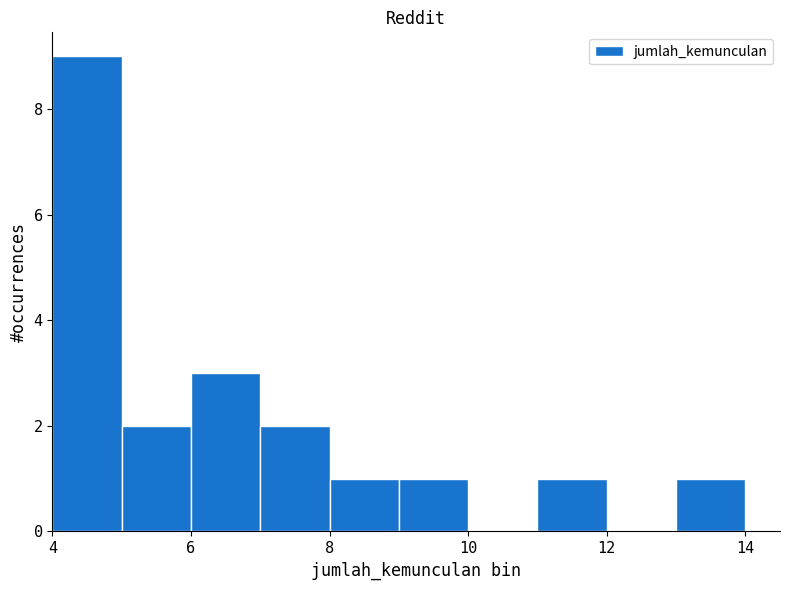

What is the height of the bar covering 11 to 12 on the x-axis? The values are not printed on the chart, so give them approximately, as read against the axis.

1